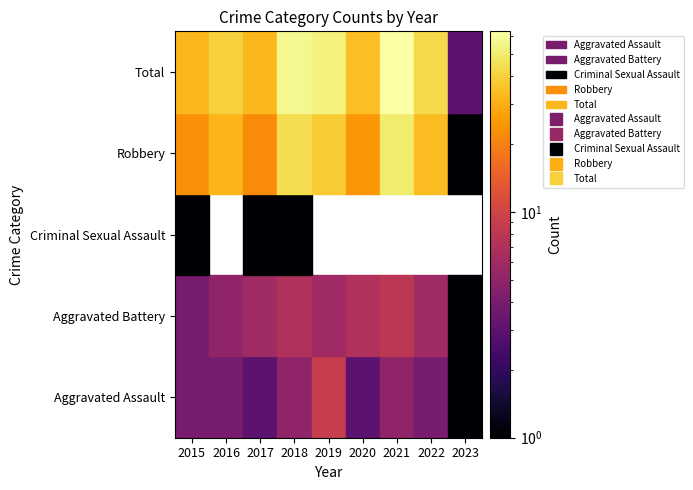

Where is Aggravated Battery nearest to the value 4?

2015